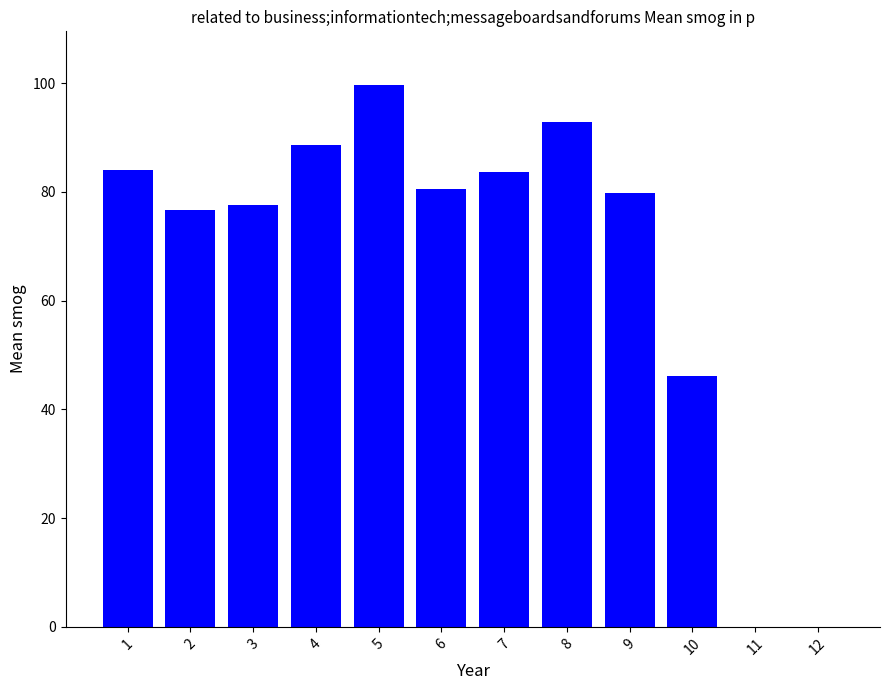

Between 10 and 8, which is larger?

8